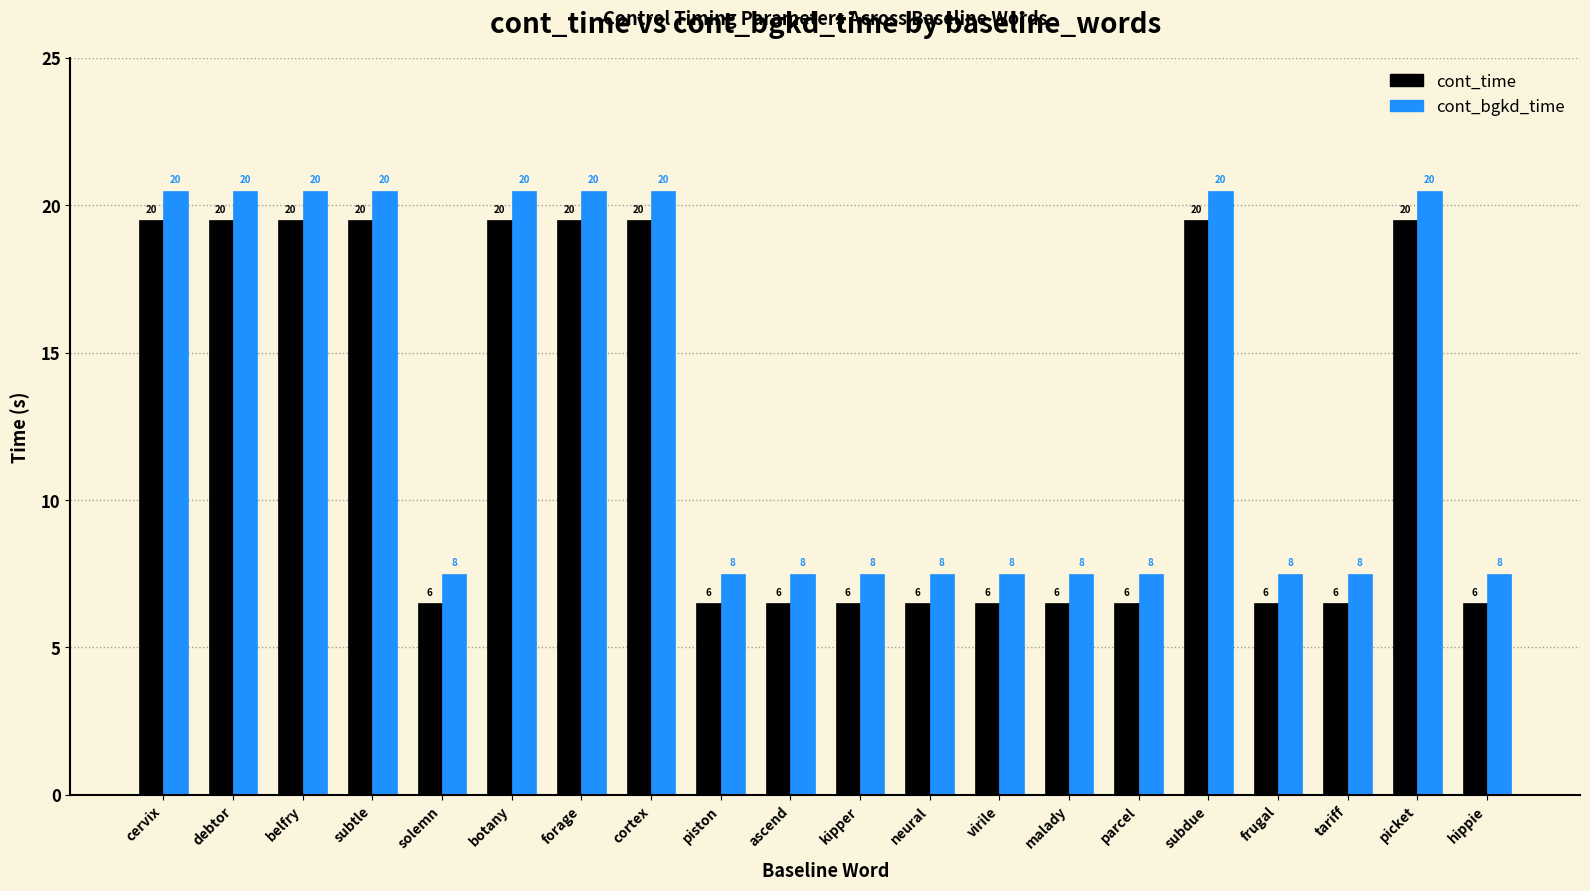

The cont_bgkd_time series shows 20.5 at belfry. True or false?

True